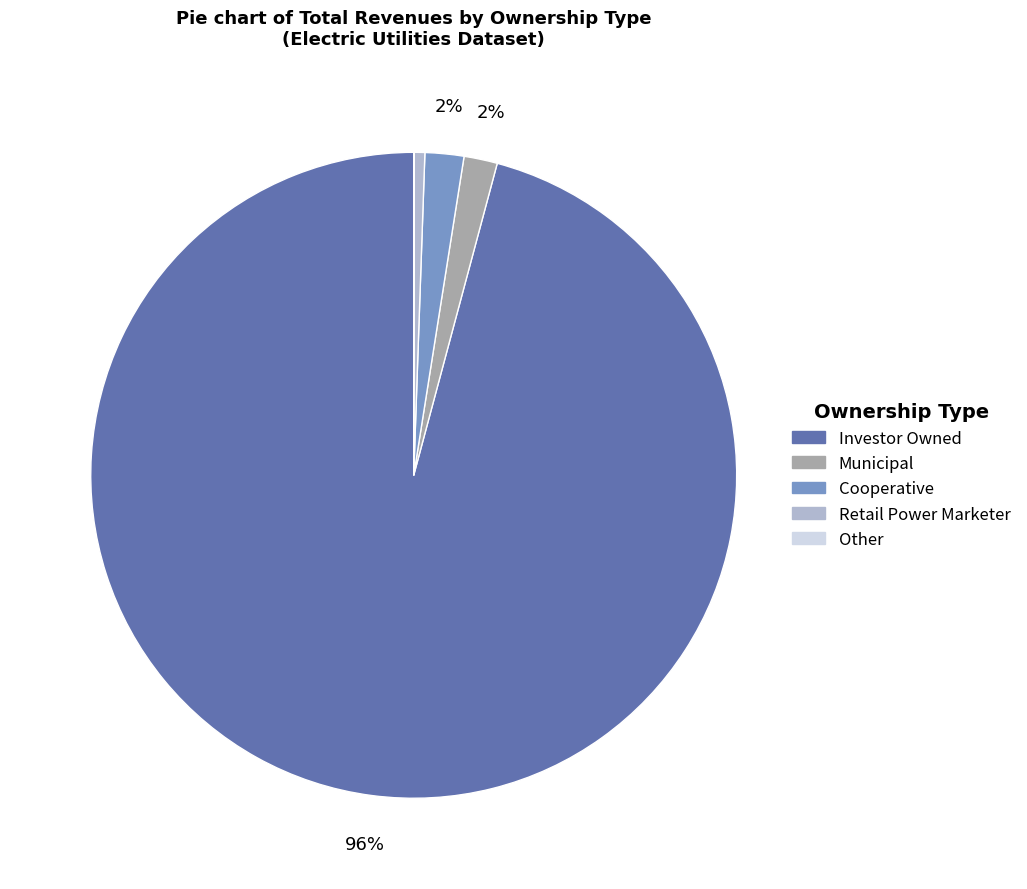

The Municipal slice represents 2% of the pie. True or false?

True